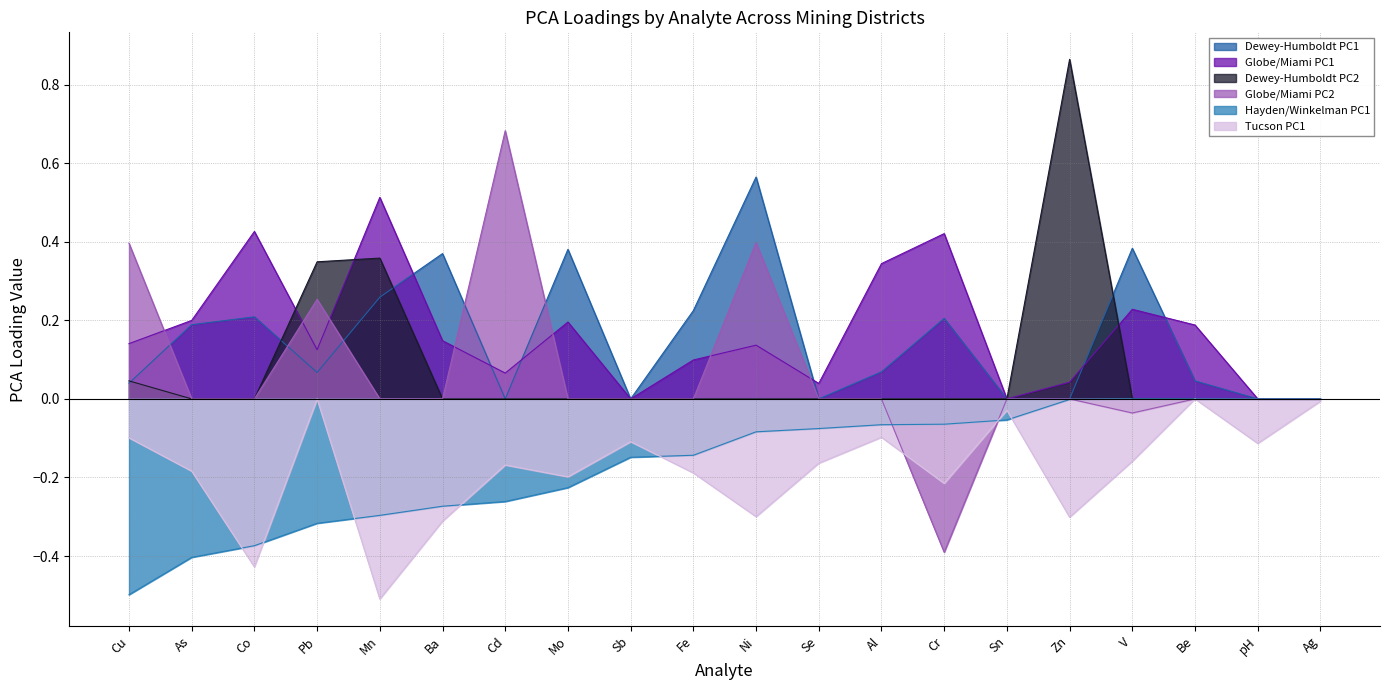

Which label corresponds to the largest value in the chart?

Zn